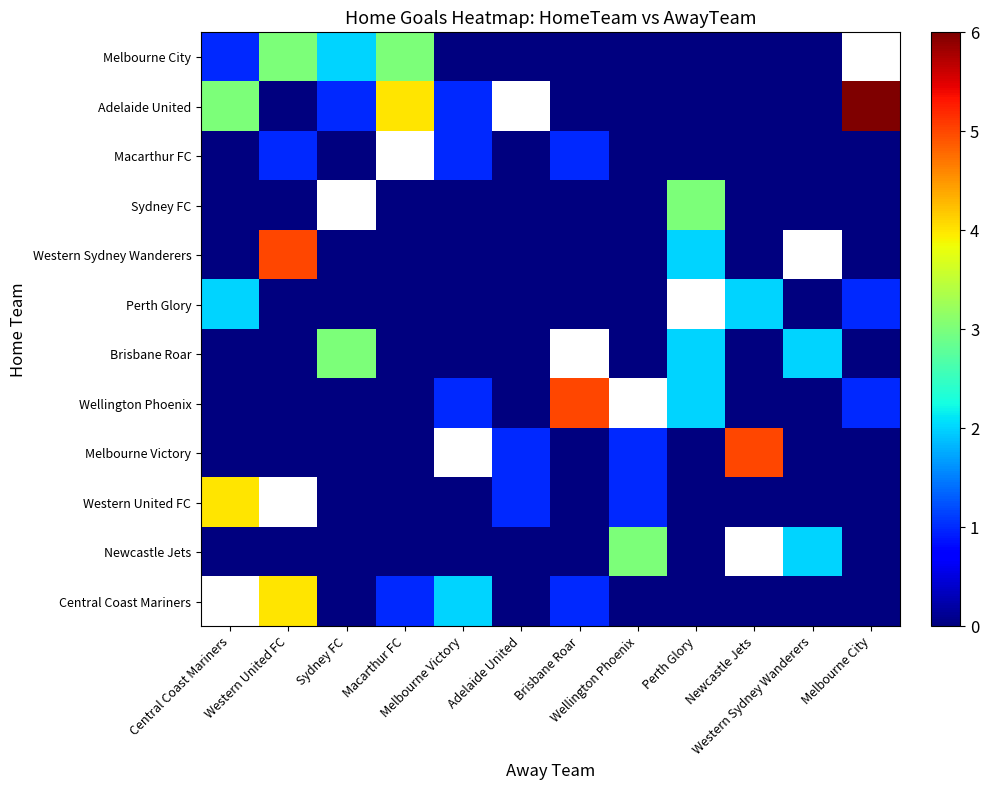

Is it true that Brisbane Roar equals 0.0 at Macarthur FC?

True